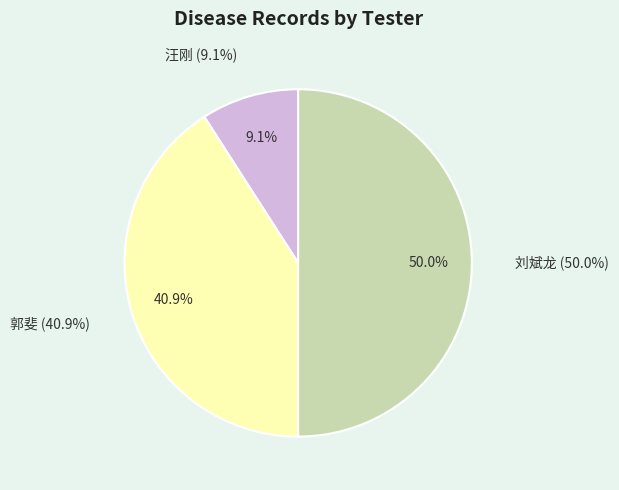

To the nearest percent, what is the average slice percentage?

33%